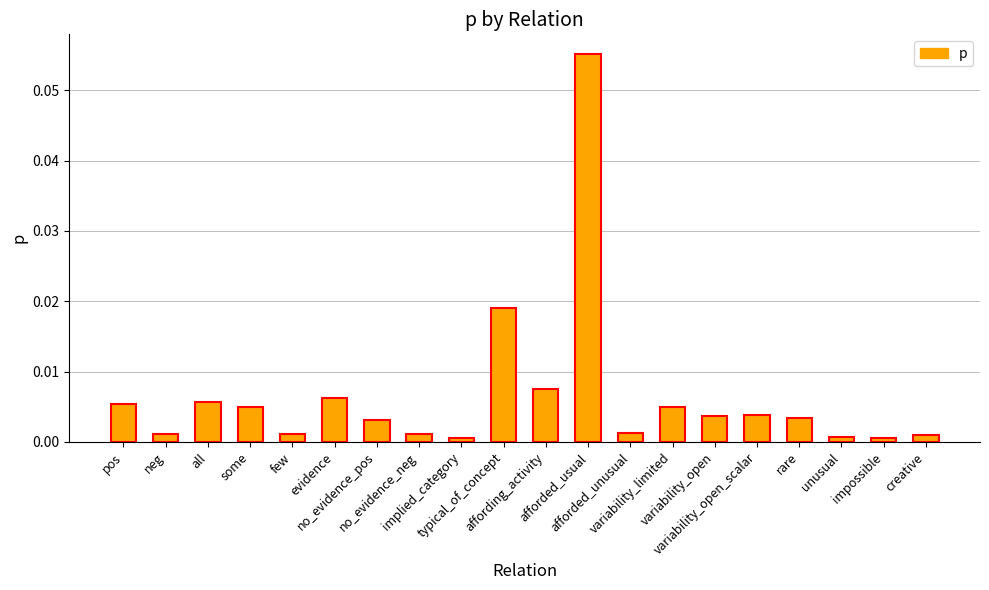

Rank the categories by value from lowest to highest.

implied_category, impossible, unusual, creative, no_evidence_neg, neg, few, afforded_unusual, no_evidence_pos, rare, variability_open, variability_open_scalar, some, variability_limited, pos, all, evidence, affording_activity, typical_of_concept, afforded_usual